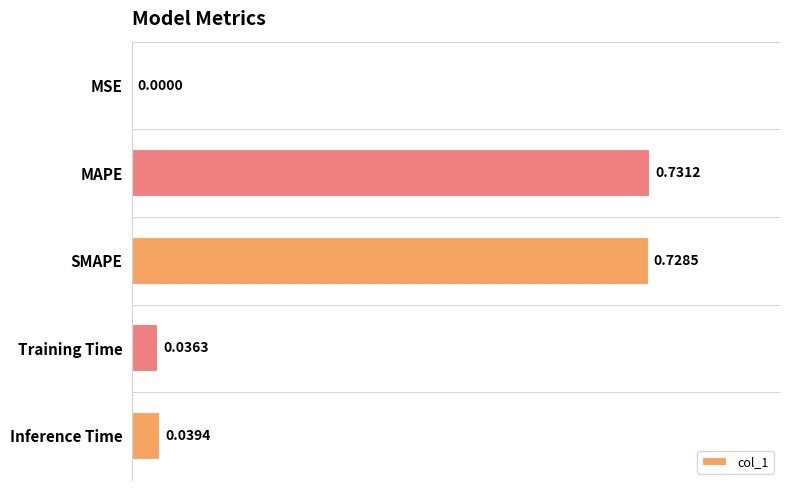

What is the change in value from MSE to SMAPE?

+0.7